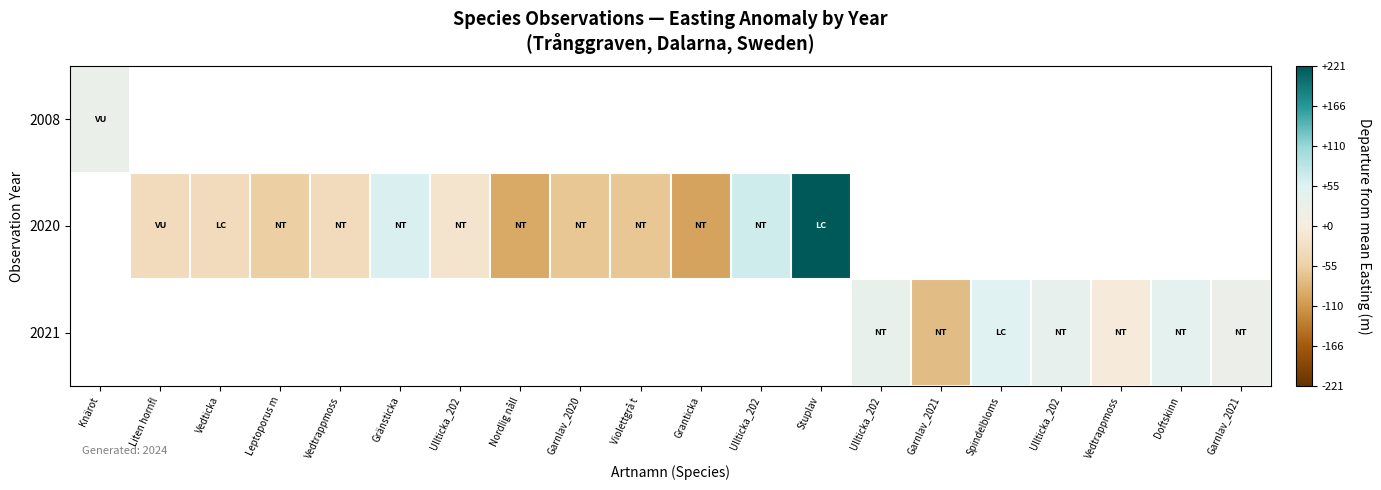

Is it true that 2008 equals 7.1 at Knärot?

False